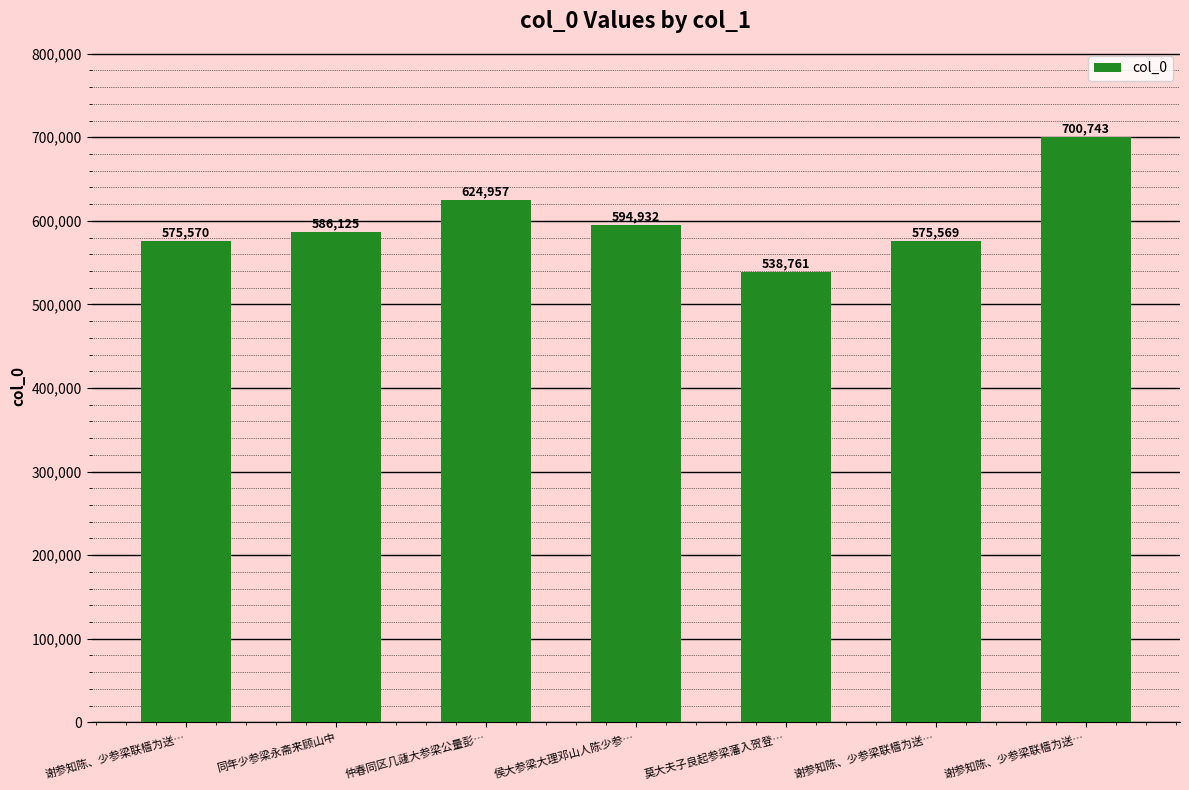

How many categories are shown in the chart?

7